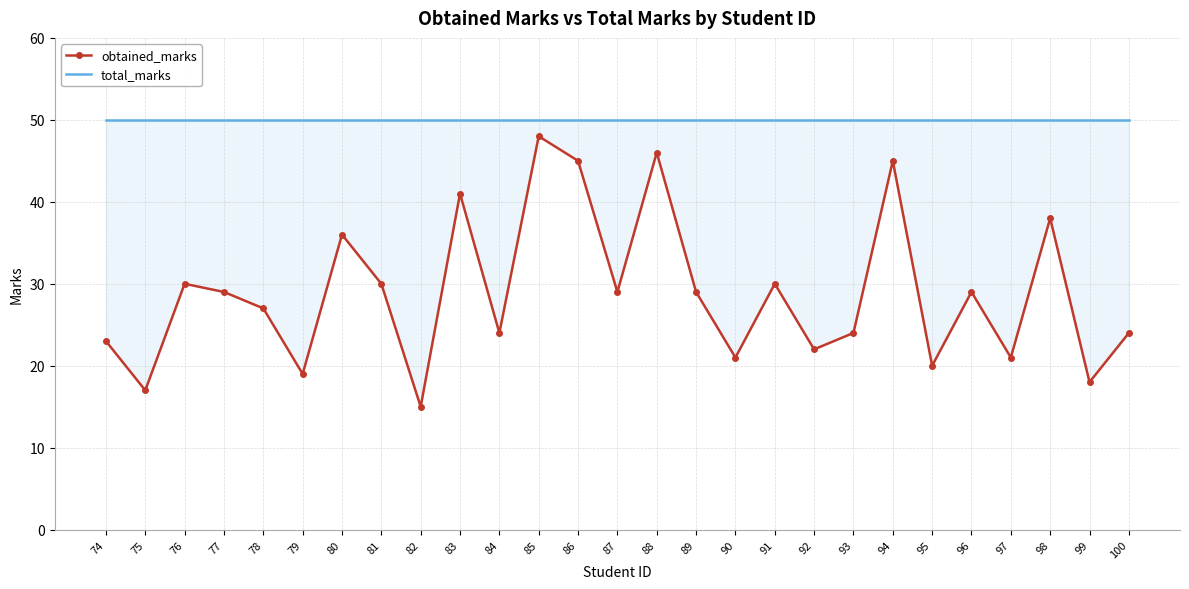

Reading right to left, transcribe all the data shown in this chart.

obtained_marks: 100=24	99=18	98=38	97=21	96=29	95=20	94=45	93=24	92=22	91=30	90=21	89=29	88=46	87=29	86=45	85=48	84=24	83=41	82=15	81=30	80=36	79=19	78=27	77=29	76=30	75=17	74=23
total_marks: 100=50	99=50	98=50	97=50	96=50	95=50	94=50	93=50	92=50	91=50	90=50	89=50	88=50	87=50	86=50	85=50	84=50	83=50	82=50	81=50	80=50	79=50	78=50	77=50	76=50	75=50	74=50